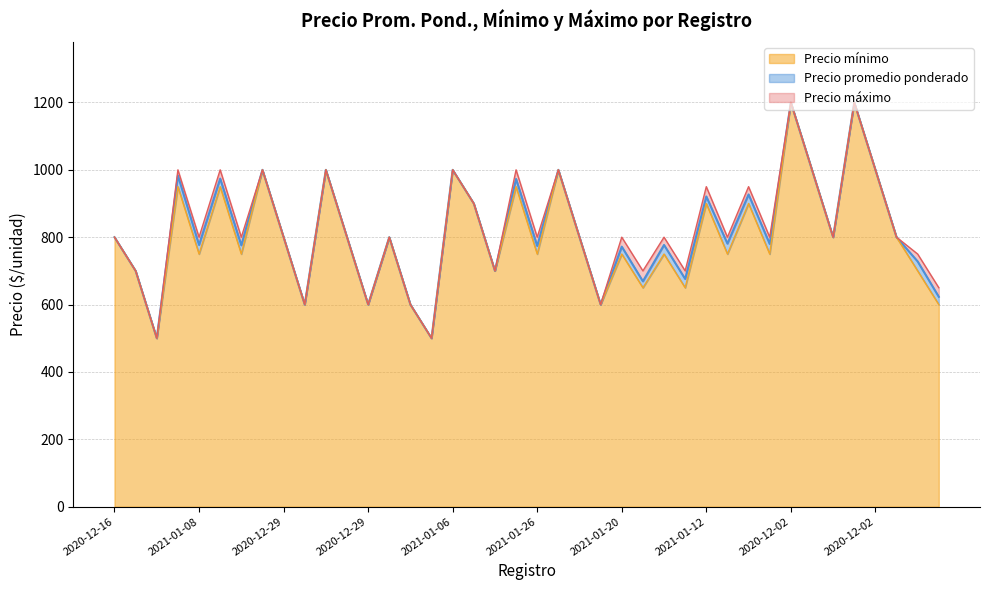

Does the chart display data point markers on the line(s)?

No